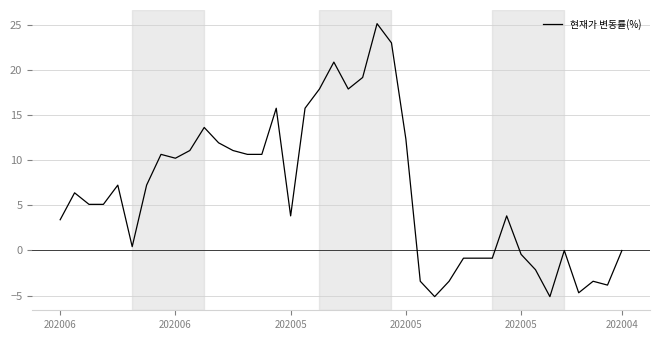

What is the minimum value shown in the chart?

-5.1